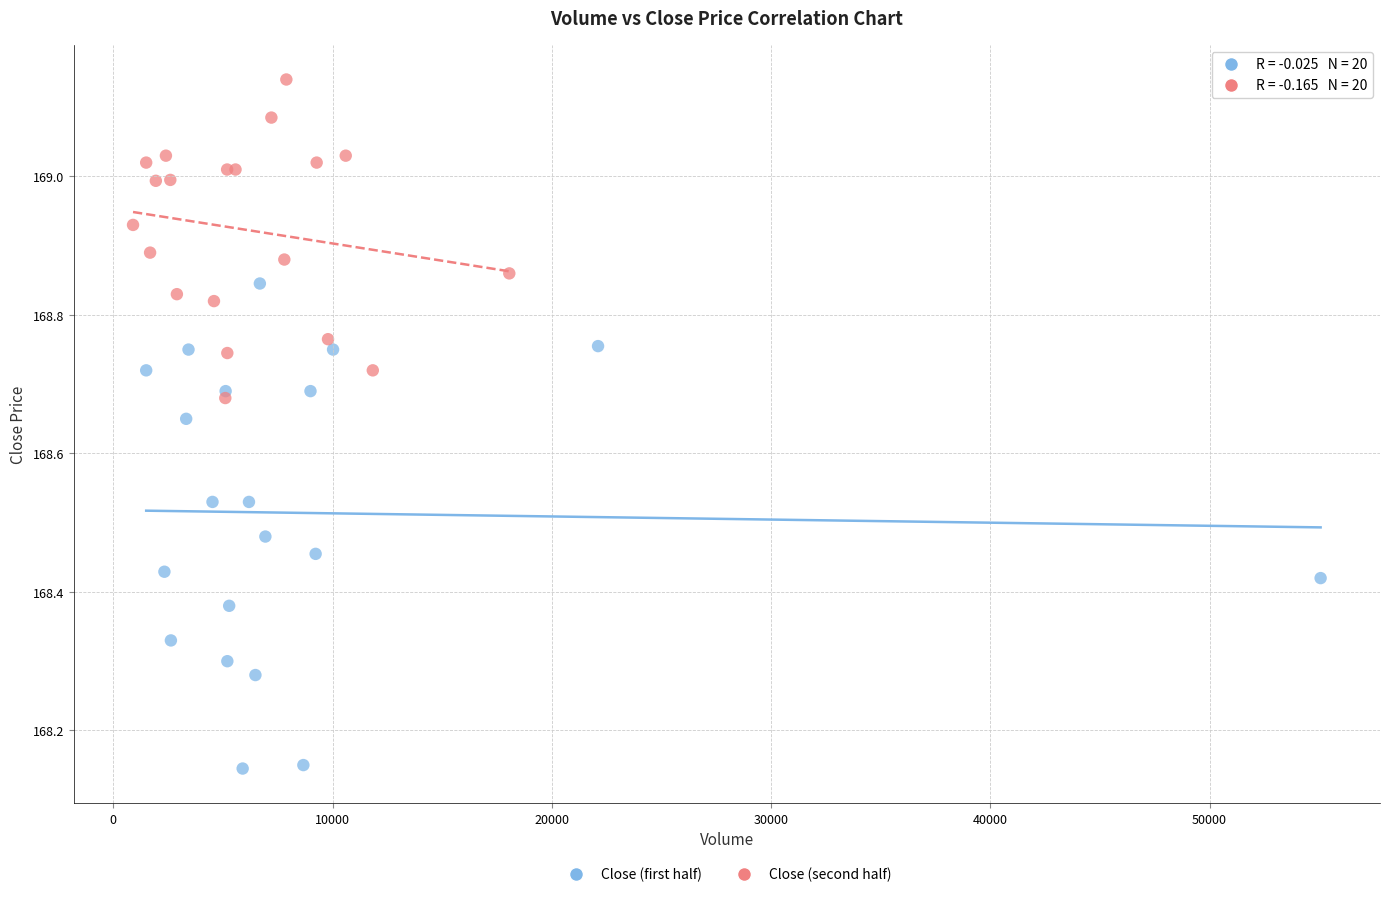

What are all the series names shown in the legend?

Close (first half), Close (second half)